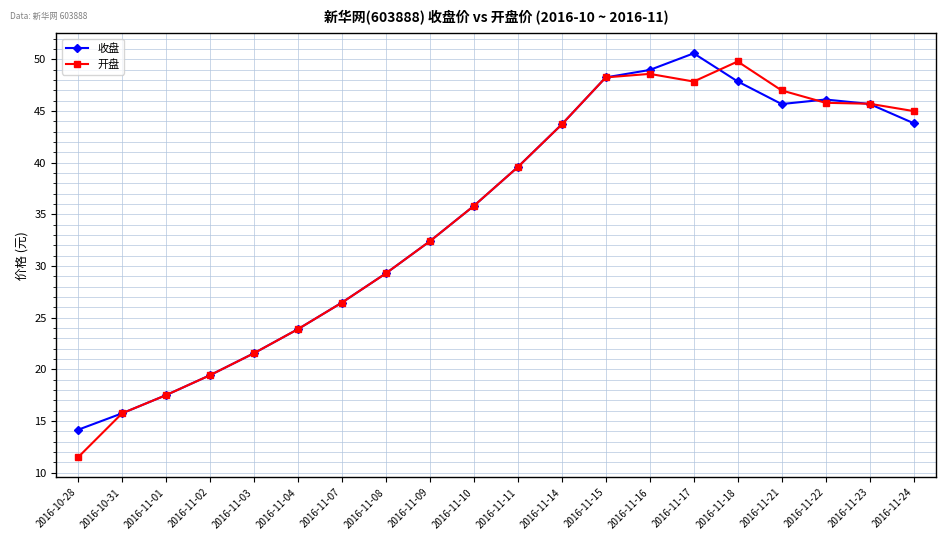

Which label corresponds to the smallest value in the chart?

2016-10-28